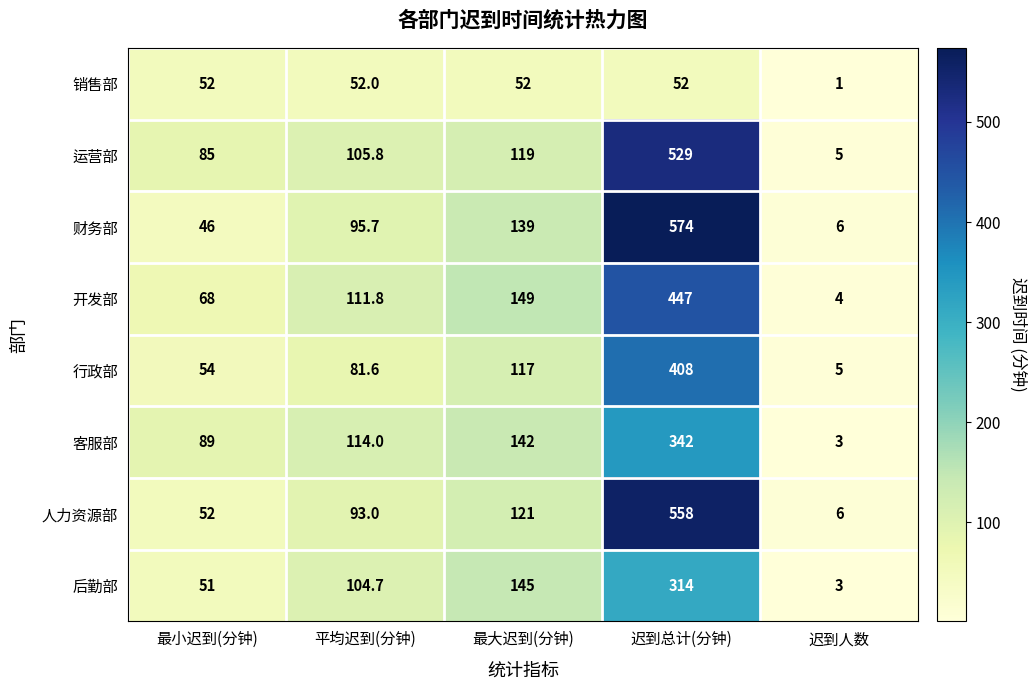

Between 最大迟到(分钟) and 迟到总计(分钟), which series saw the biggest shift?

人力资源部